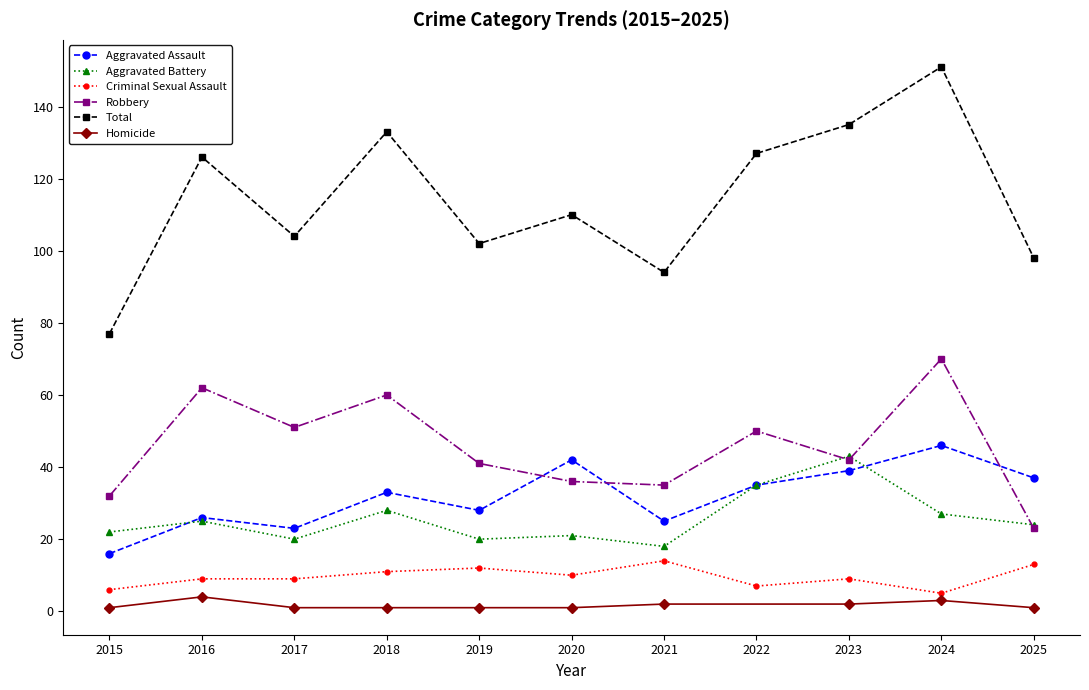

Is it true that Robbery equals 51 at 2017?

True